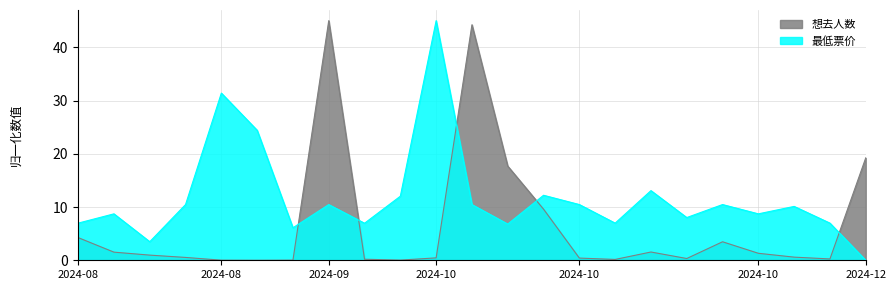

Which category has the highest value across all series?

2024-09